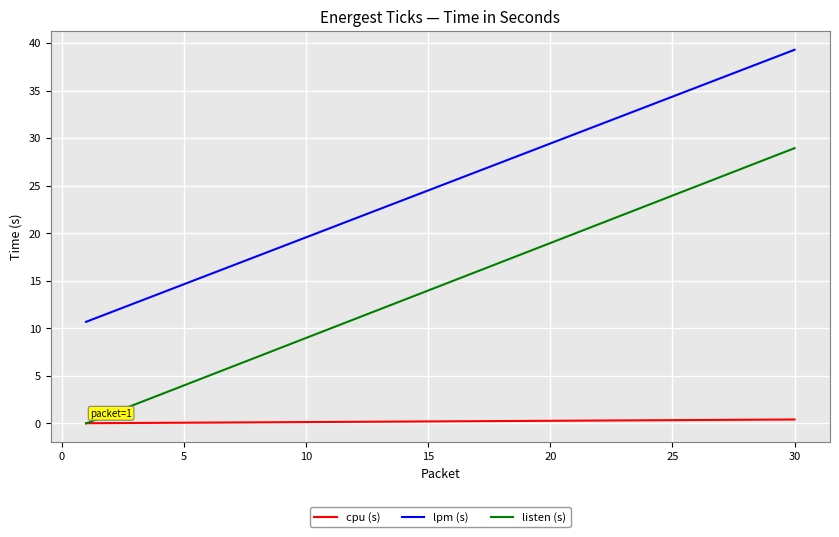

Which series has the widest spread of values?

listen (s)